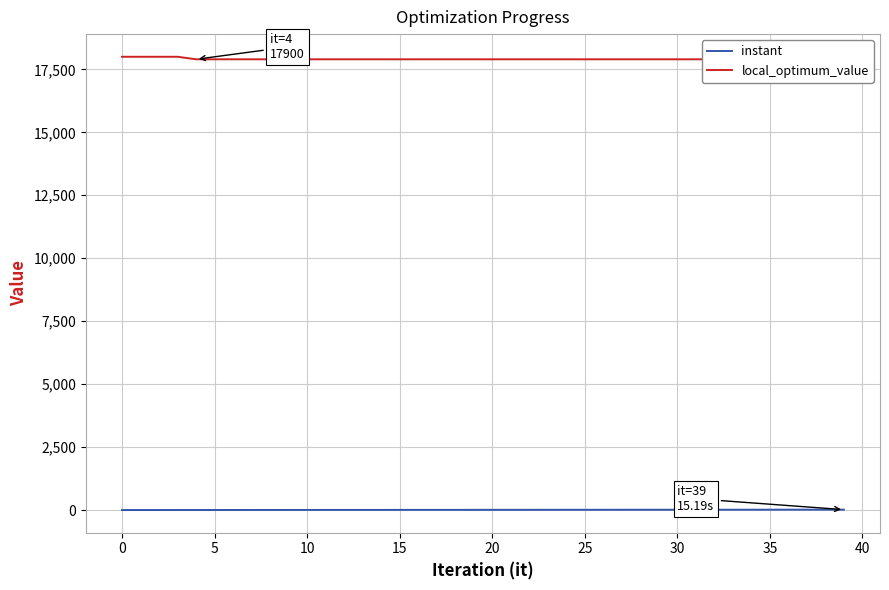

Rank the series by their maximum value, from highest to lowest.

local_optimum_value, instant